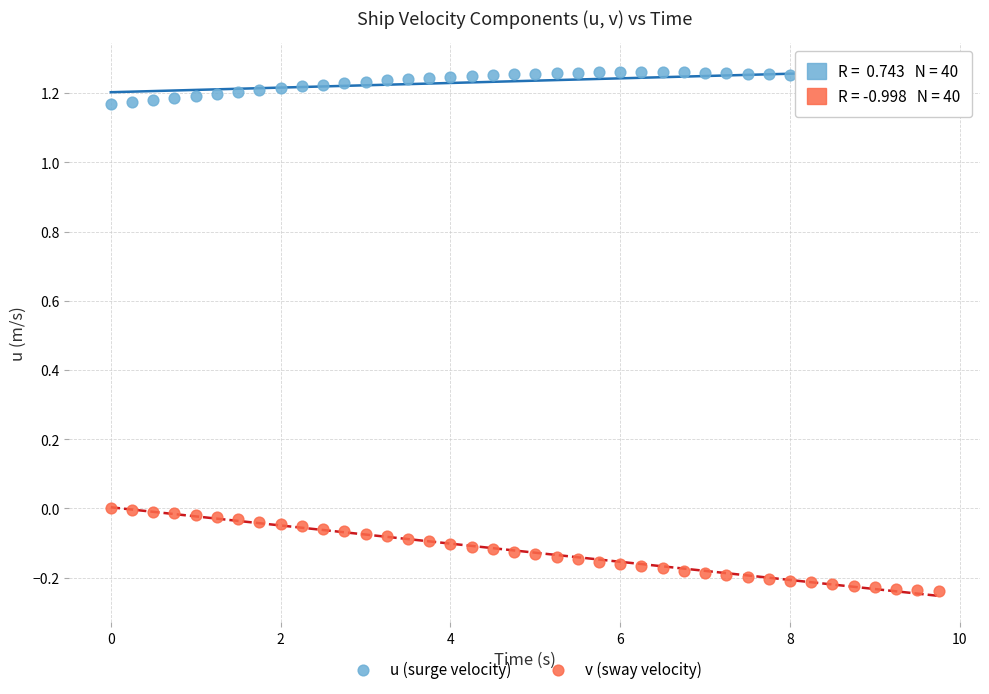

Across all data points, what is the range of X values (max minus min)?

9.8